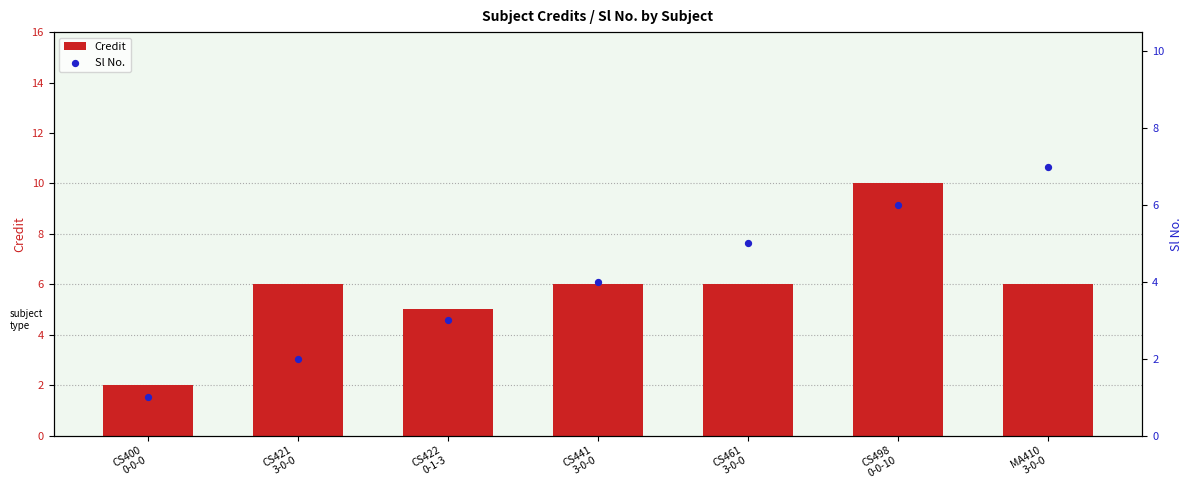

Is the value of Sl No. at CS498
0-0-10 greater than the value of Credit at CS421
3-0-0?

No